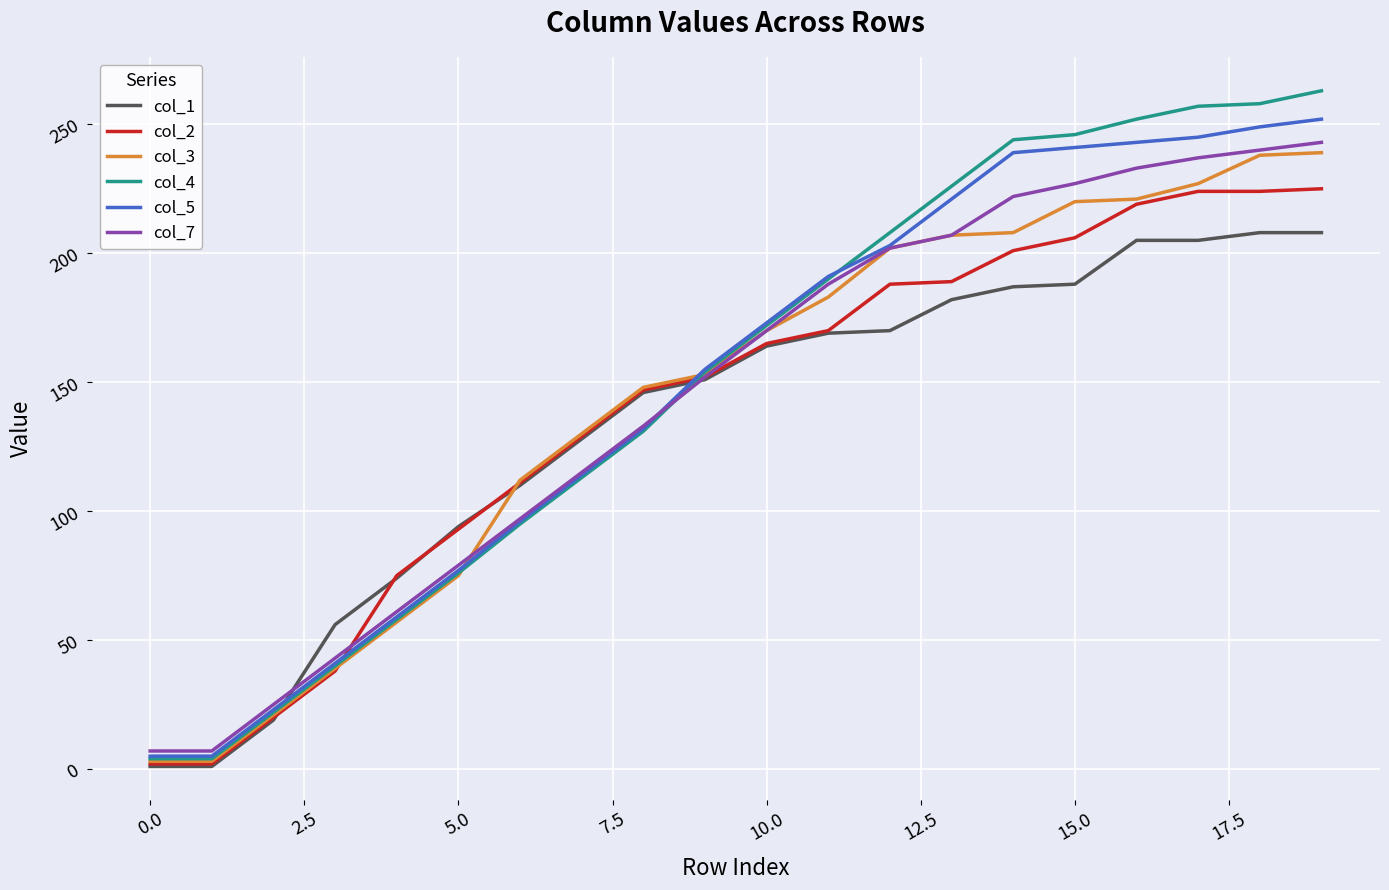

What are all the series names shown in the legend?

col_1, col_2, col_3, col_4, col_5, col_7